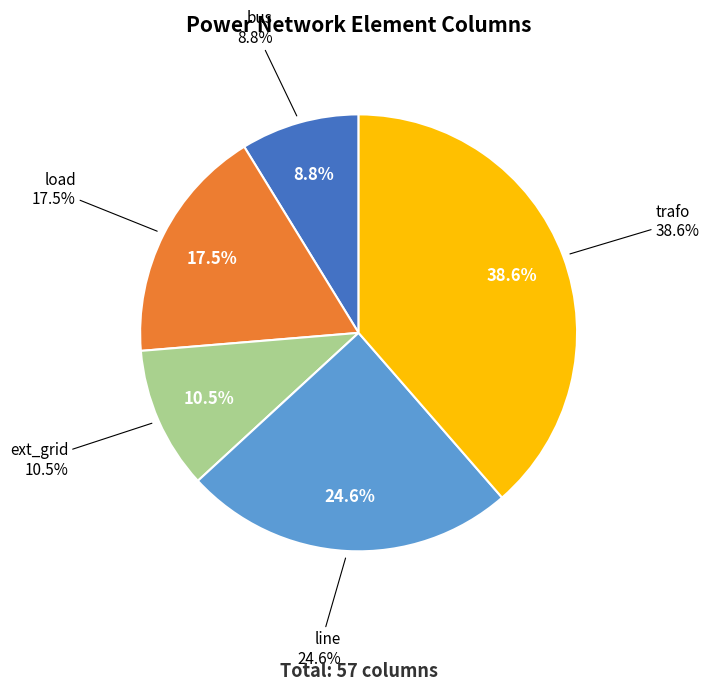

Which category has the smallest portion of the pie?

bus